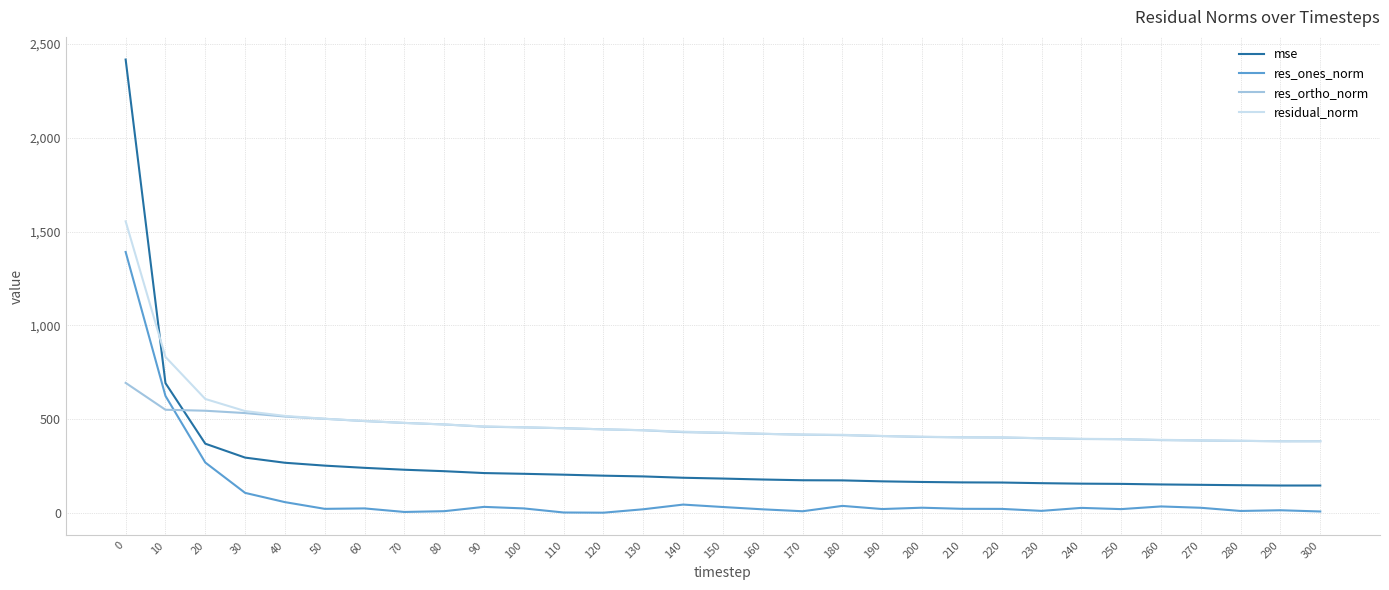

True or false: res_ones_norm and mse intersect in this chart.

False